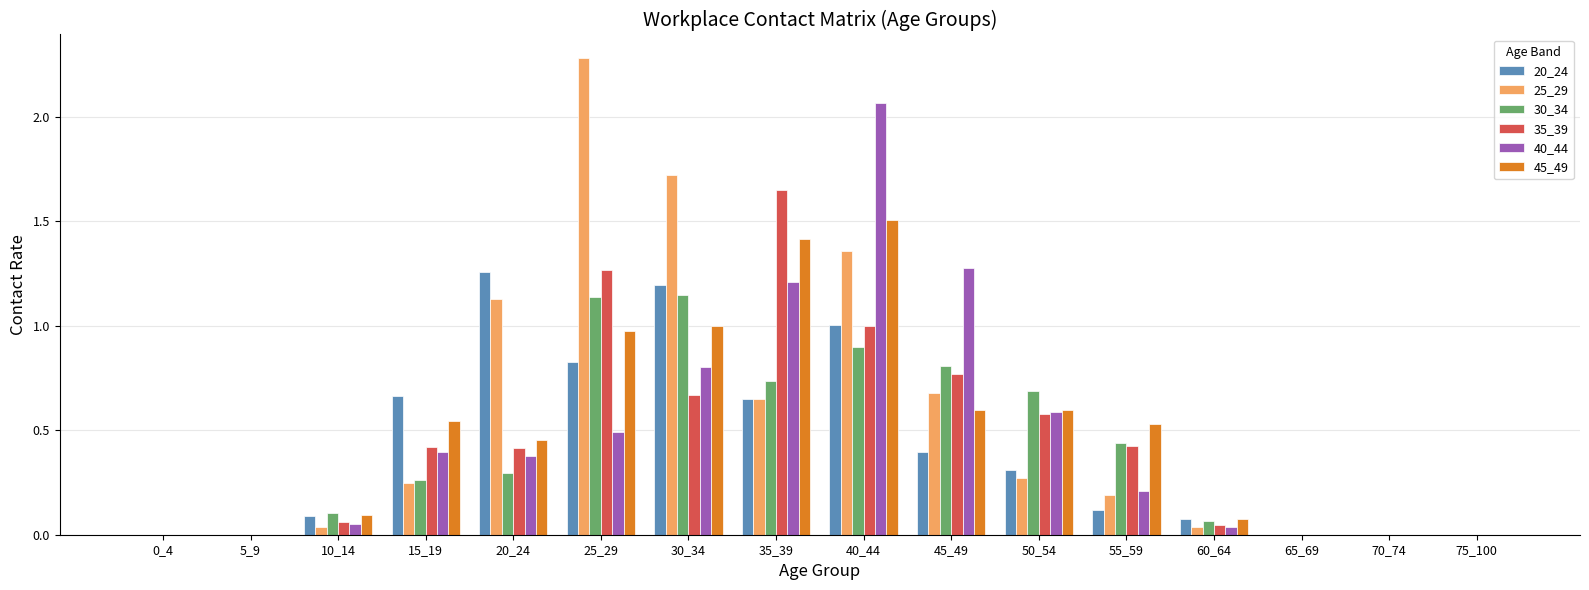

What are all the series names shown in the legend?

20_24, 25_29, 30_34, 35_39, 40_44, 45_49